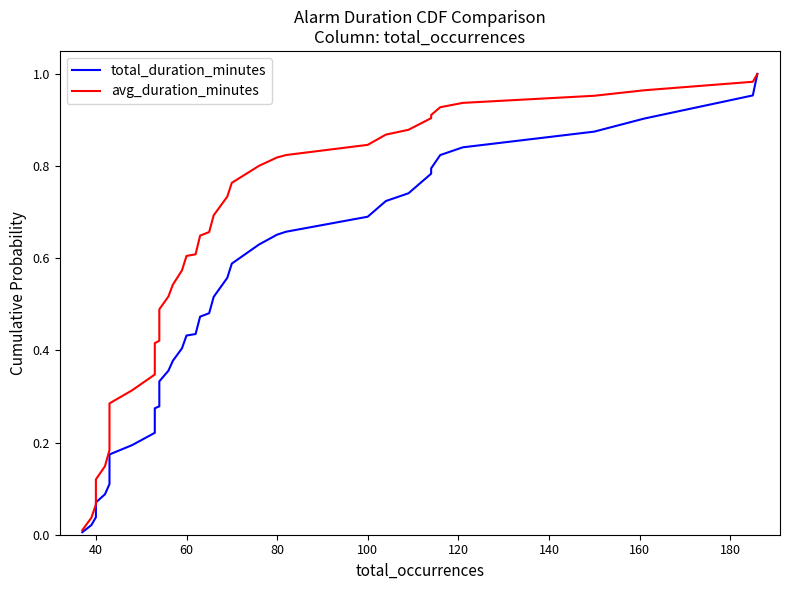

What are all the series names shown in the legend?

total_duration_minutes, avg_duration_minutes